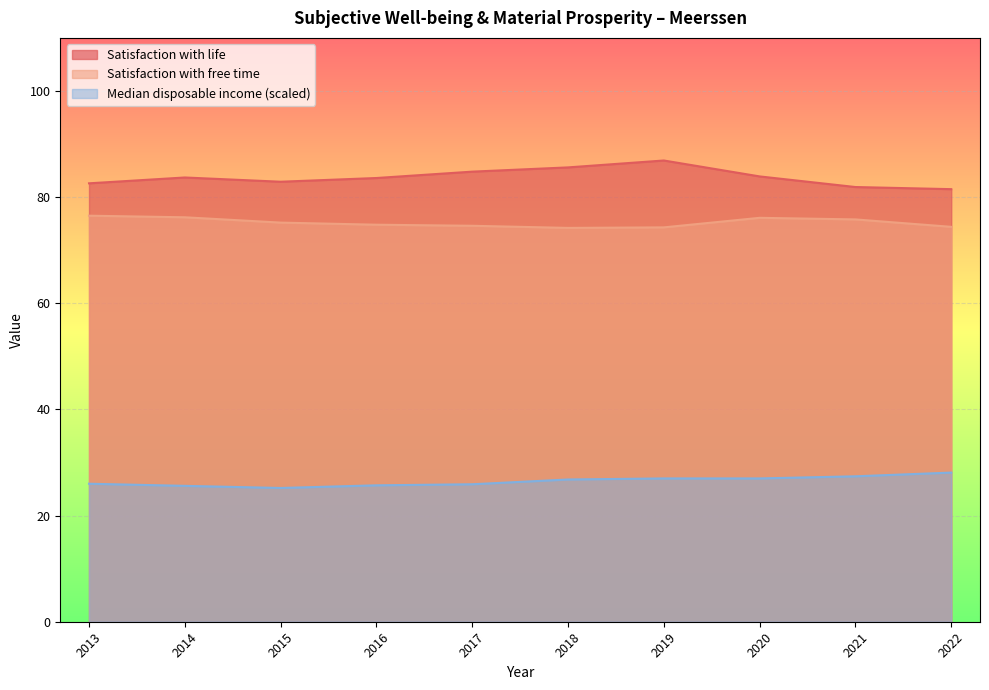

What are all the series names shown in the legend?

Satisfaction with life, Satisfaction with free time, Median disposable income (scaled)